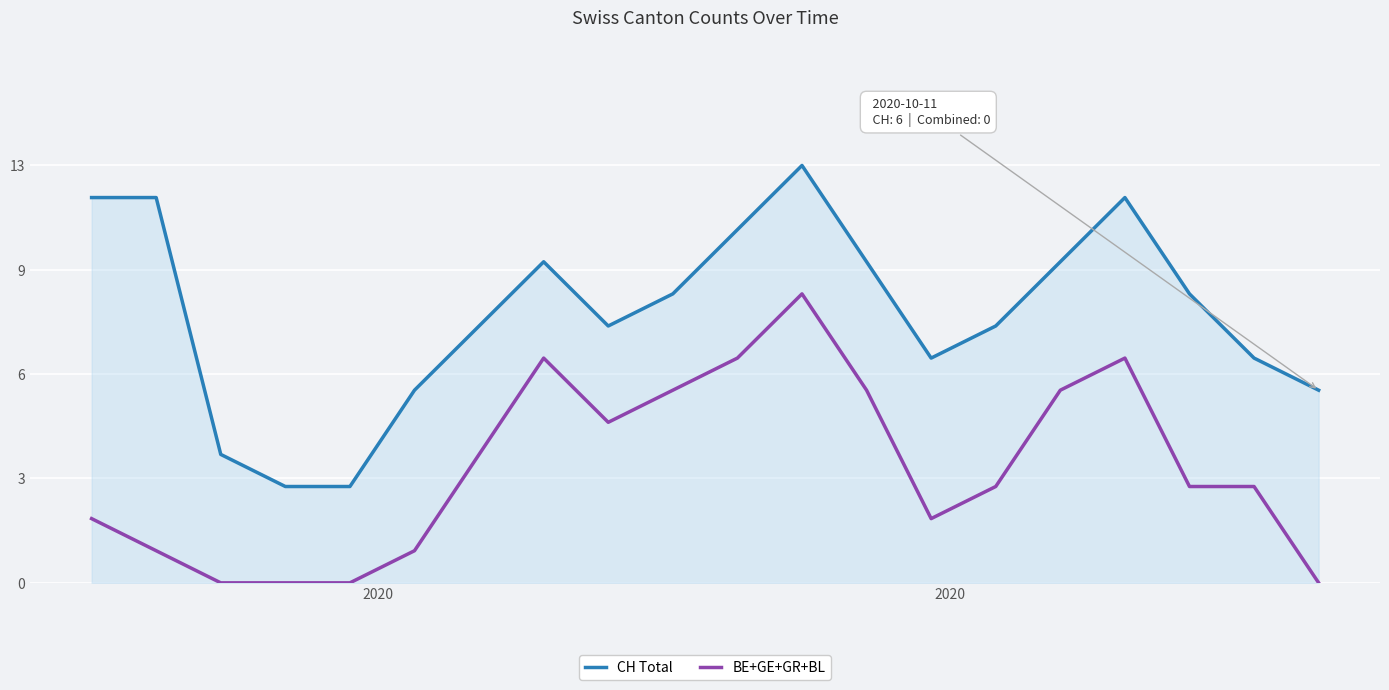

Is this an area chart (filled region under the line)?

Yes